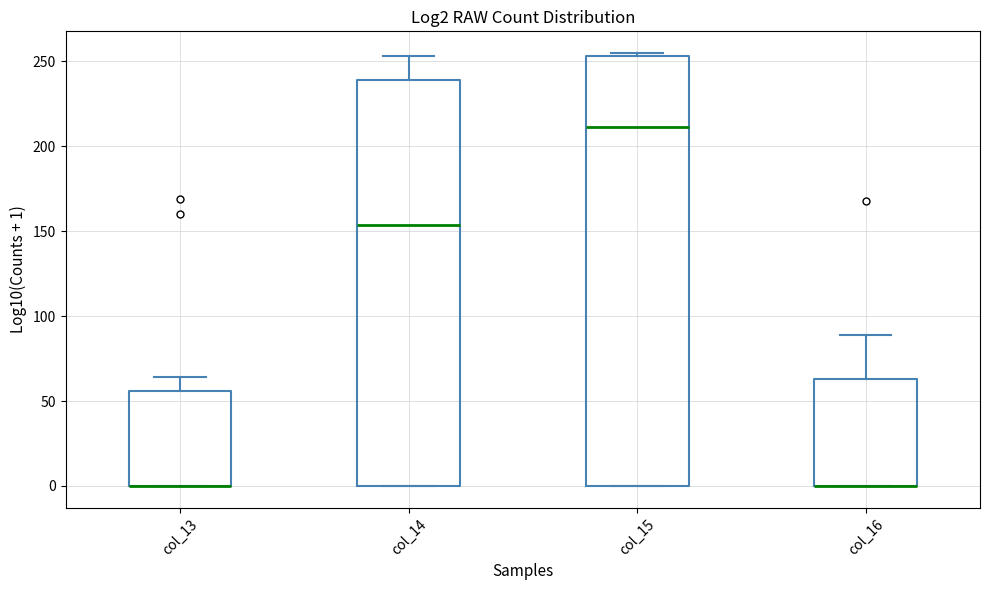

Reading left to right, read every box against the y-axis: the position of its median line, the range the box covers, and the ends of its whiskers. The values are not printed on the chart, so give them approximately, as read against the axis.

col_13: median 0 (drawn on the box's lower edge), box 0 to 55, whiskers 0 to 65
col_14: median 155, box 0 to 240, whiskers 0 to 255
col_15: median 210, box 0 to 255, whiskers 0 to 255 (just above the box's upper edge)
col_16: median 0 (drawn on the box's lower edge), box 0 to 65, whiskers 0 to 90